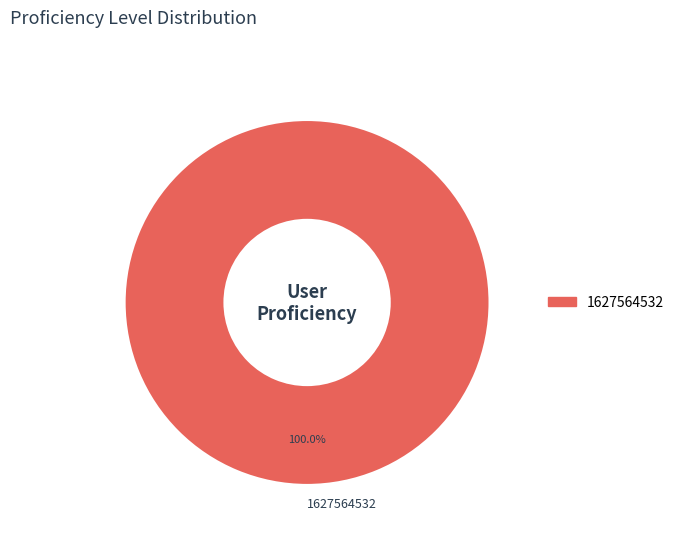

Rank the categories by value from lowest to highest.

1627564532